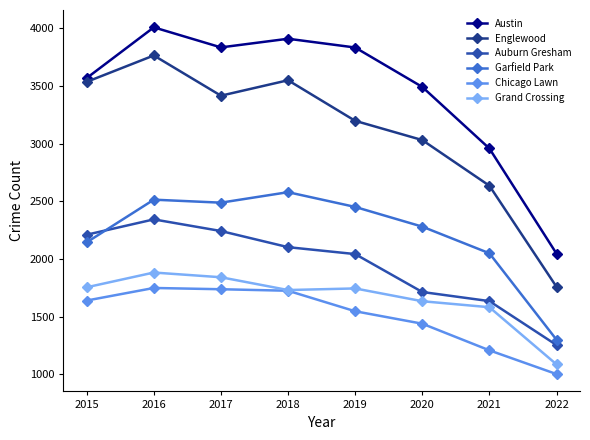

In Grand Crossing, how many points are lower than both neighbors (excluding endpoints)?

1